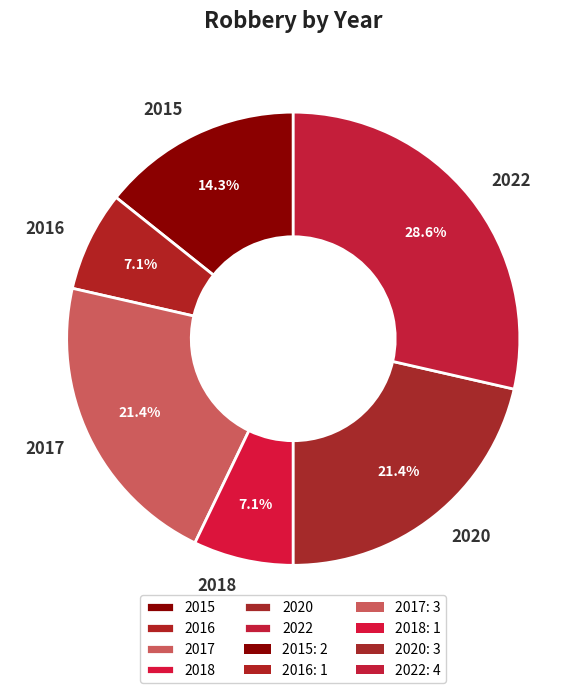

To the nearest percent, what is the combined percentage of 2017 and 2020?

43%